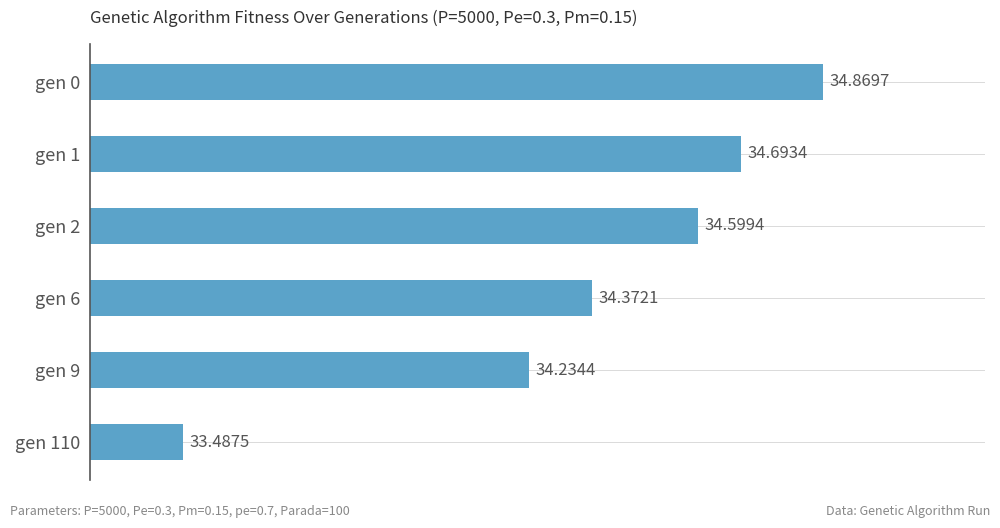

List the labels in order of value, smallest first.

gen 110, gen 9, gen 6, gen 2, gen 1, gen 0